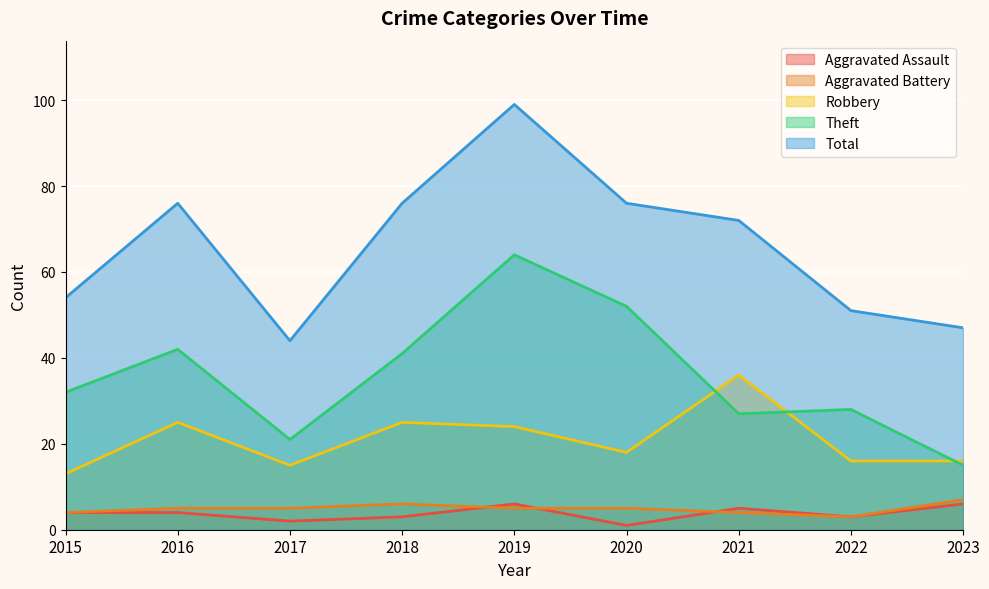

True or false: Robbery and Total cross at least once.

False